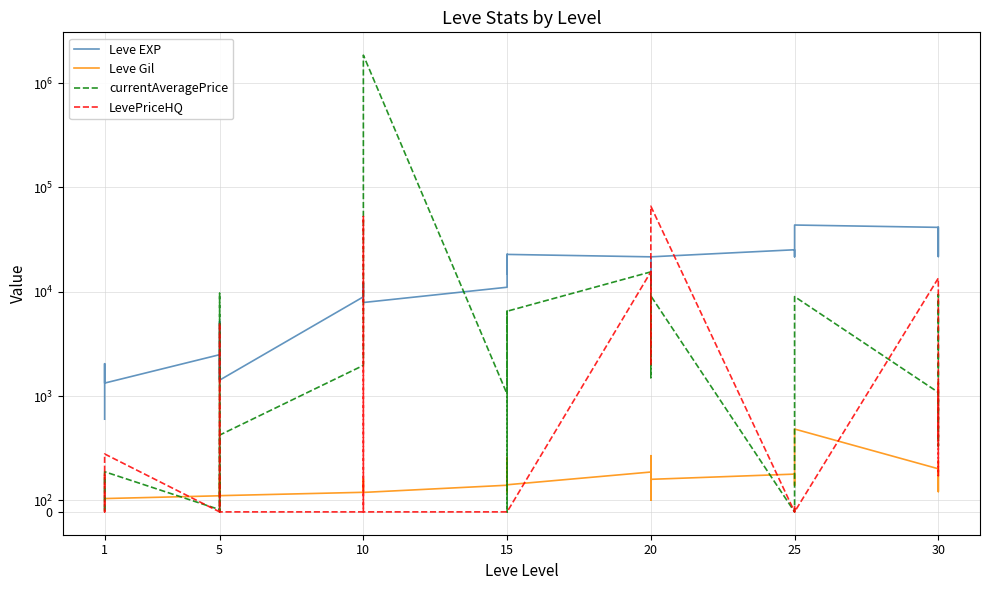

What is the difference between the maximum and minimum values in the currentAveragePrice series?

1854197.2